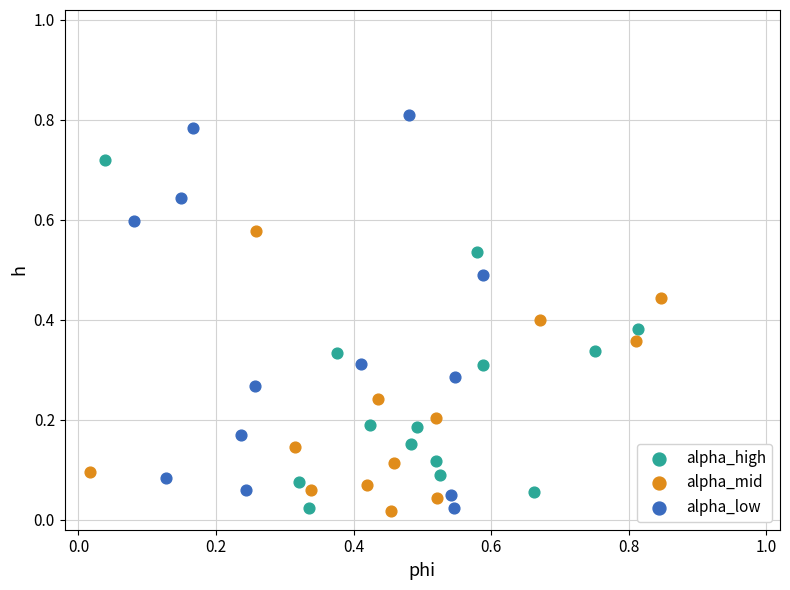

Which series has the largest Y range (max minus min)?

alpha_low